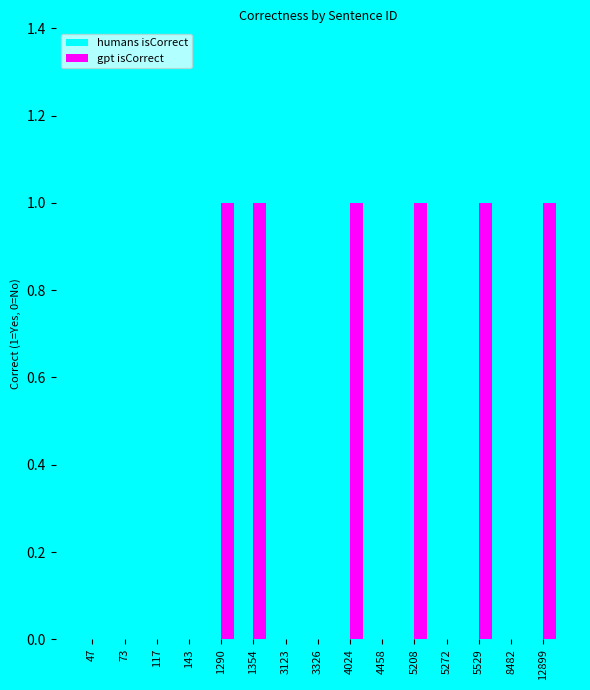

Which series has the largest total across all categories?

humans isCorrect